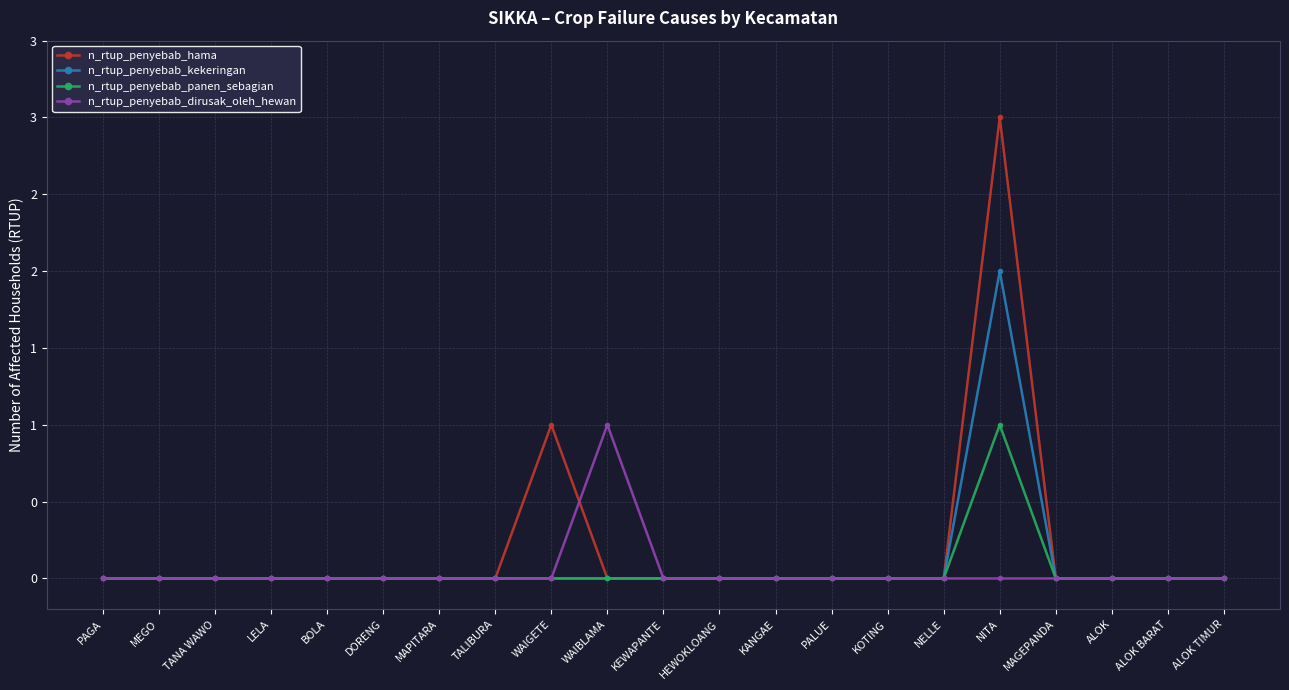

What is the difference between the maximum and minimum values in the n_rtup_penyebab_kekeringan series?

2